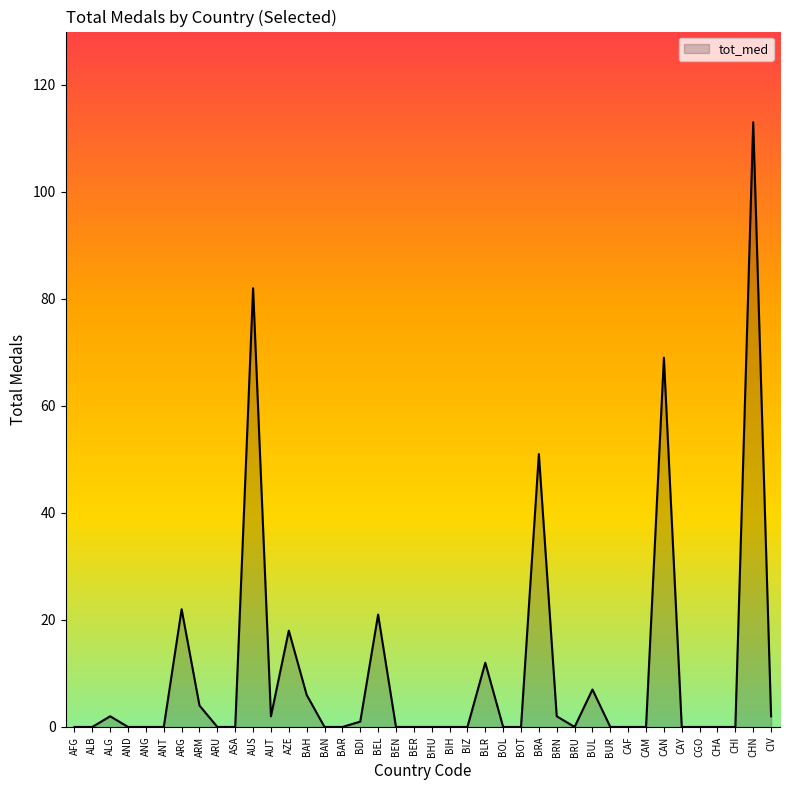

Reading left to right, list all the values displayed in this chart.

AFG=0	ALB=0	ALG=2	AND=0	ANG=0	ANT=0	ARG=22	ARM=4	ARU=0	ASA=0	AUS=82	AUT=2	AZE=18	BAH=6	BAN=0	BAR=0	BDI=1	BEL=21	BEN=0	BER=0	BHU=0	BIH=0	BIZ=0	BLR=12	BOL=0	BOT=0	BRA=51	BRN=2	BRU=0	BUL=7	BUR=0	CAF=0	CAM=0	CAN=69	CAY=0	CGO=0	CHA=0	CHI=0	CHN=113	CIV=2